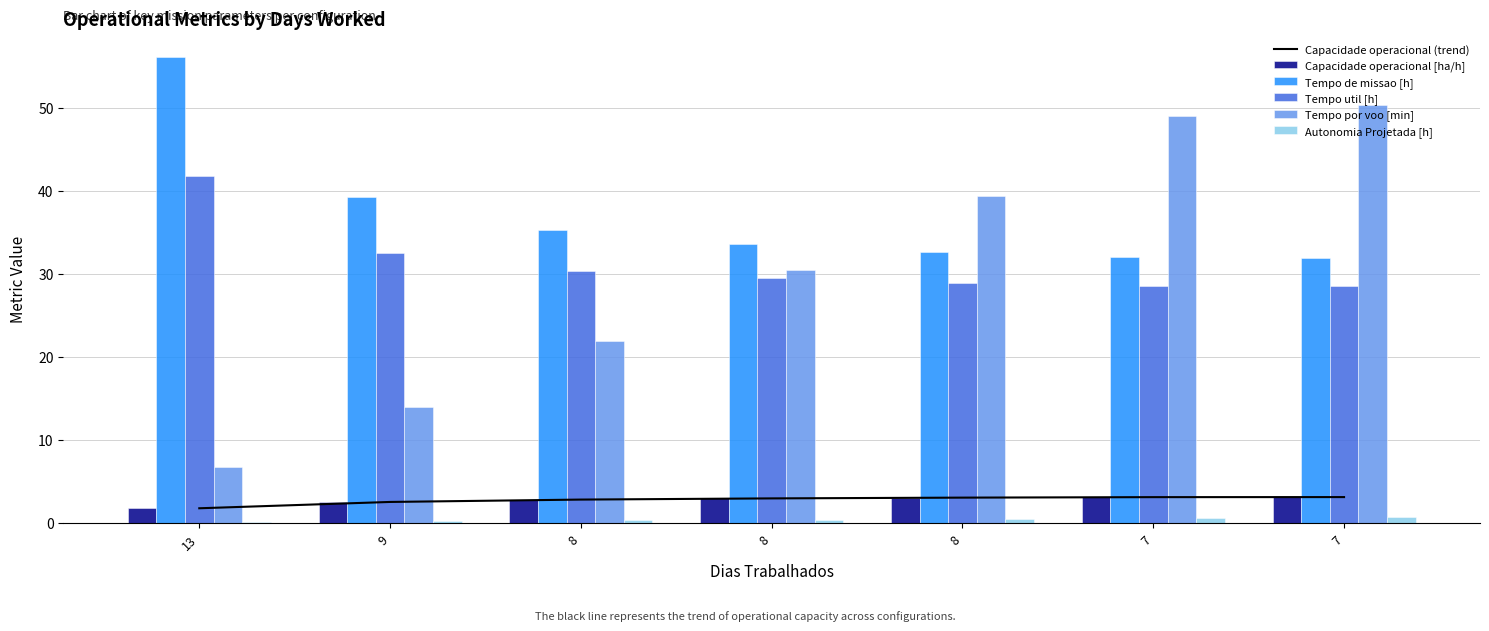

The value of Capacidade operacional [ha/h] at 8 is 3.0. True or false?

True